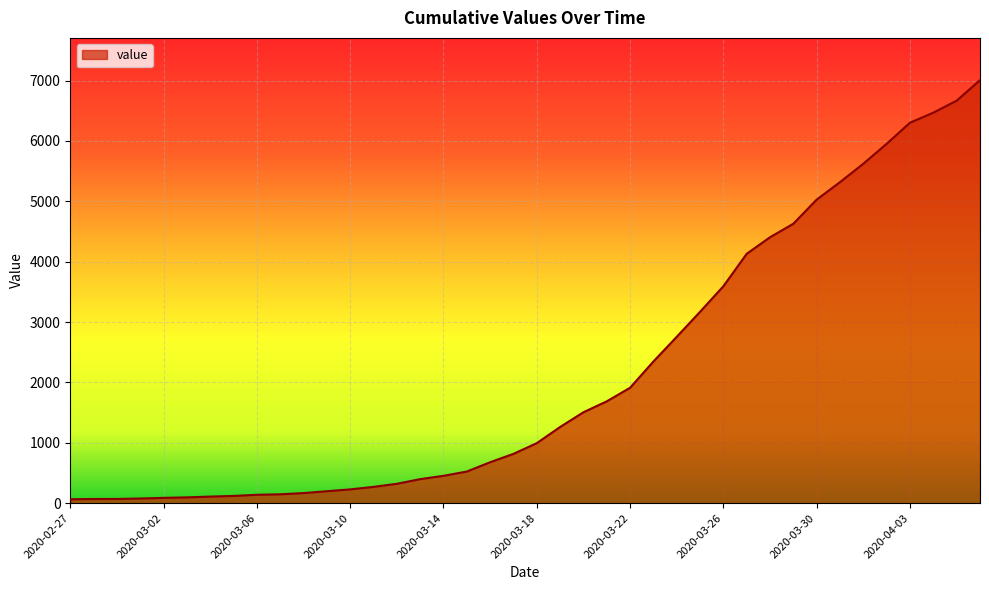

What is the difference between the maximum and minimum values?

6941